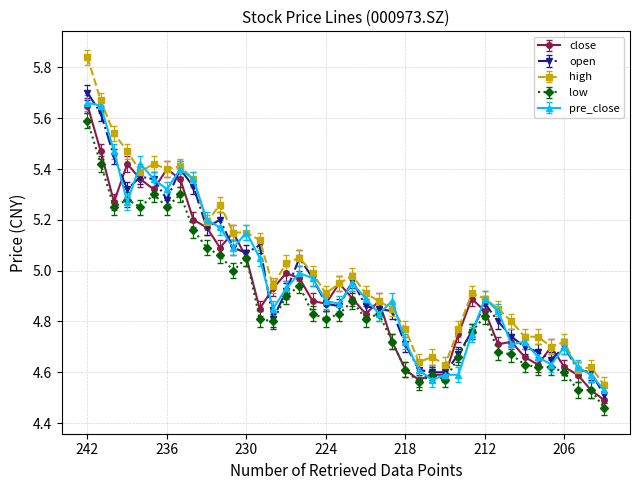

True or false: low has more than 2 interior local peaks.

True